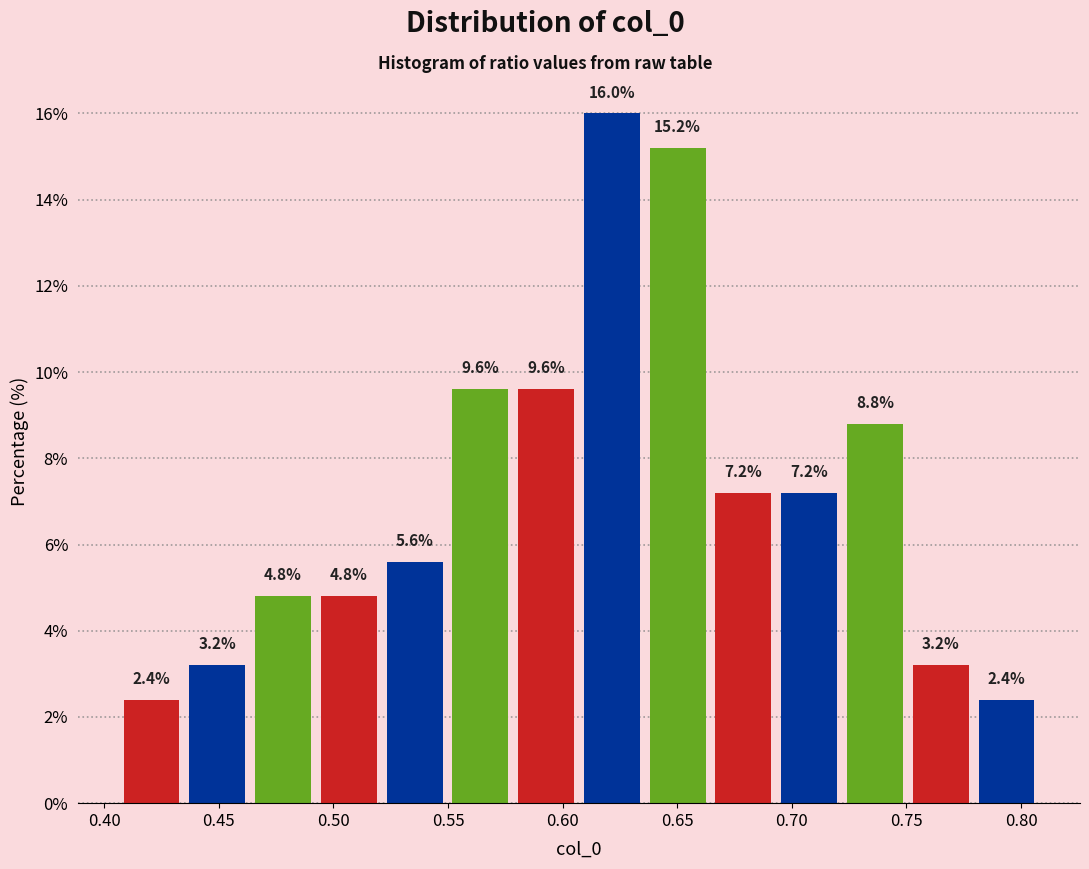

How tall is the bar that spans 0.780 to 0.810 on the x-axis? The bar edges are not printed on the chart, so give them approximately, as read against the axis.

2.4